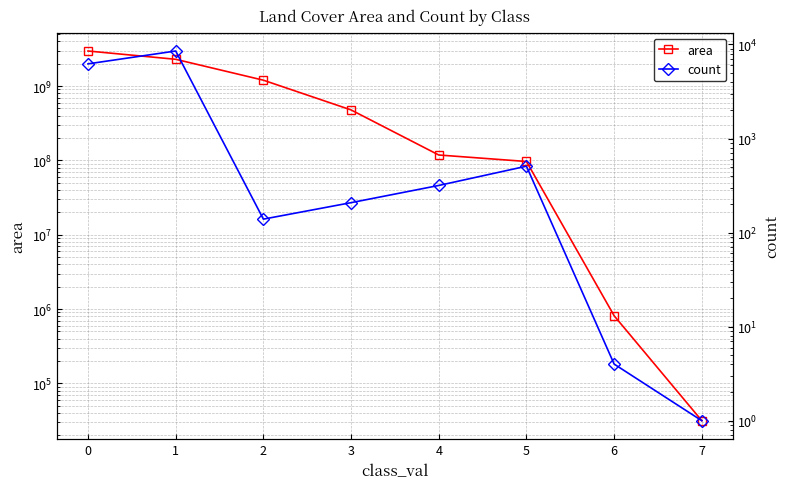

The area series shows 812700 at 6. True or false?

True